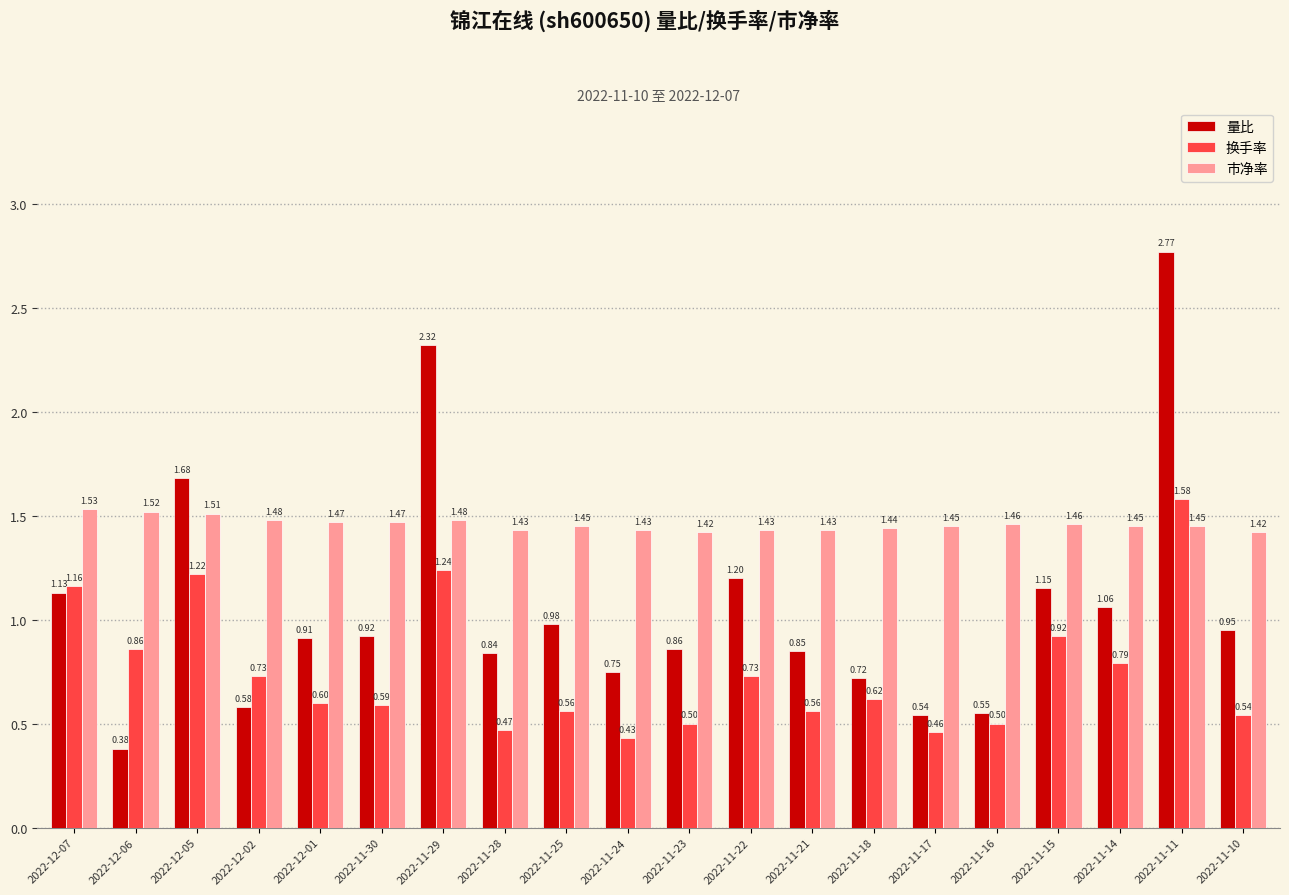

Where is 换手率 nearest to the value 1?

2022-11-15